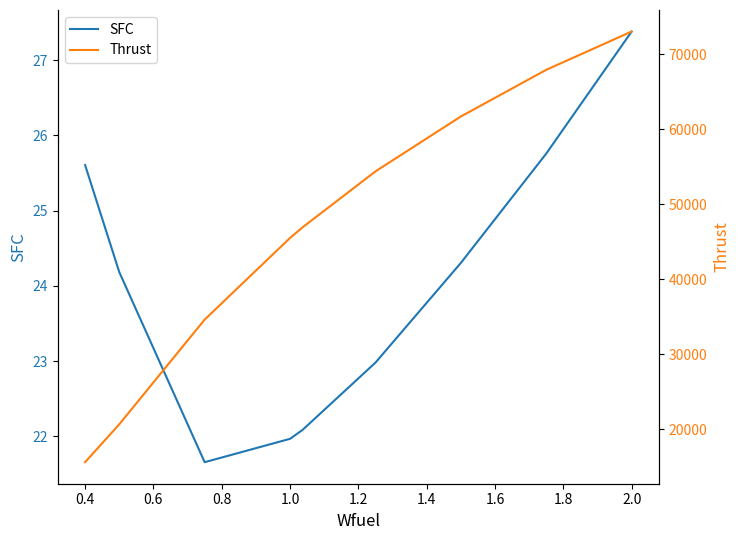

What is the maximum value for Thrust?

73045.0